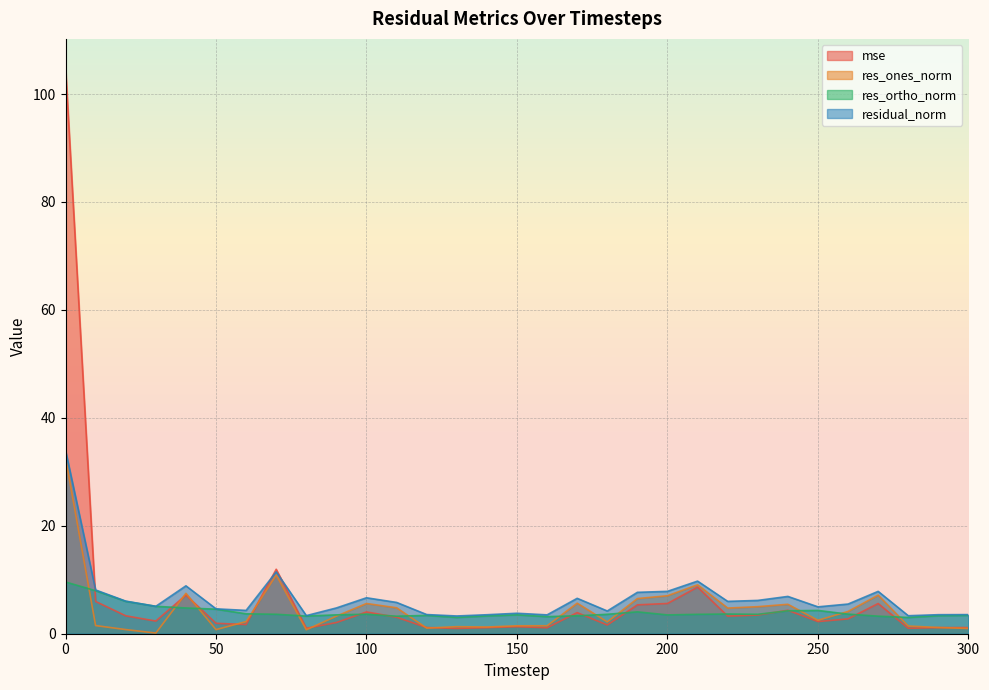

True or false: residual_norm and res_ortho_norm cross at least once.

False